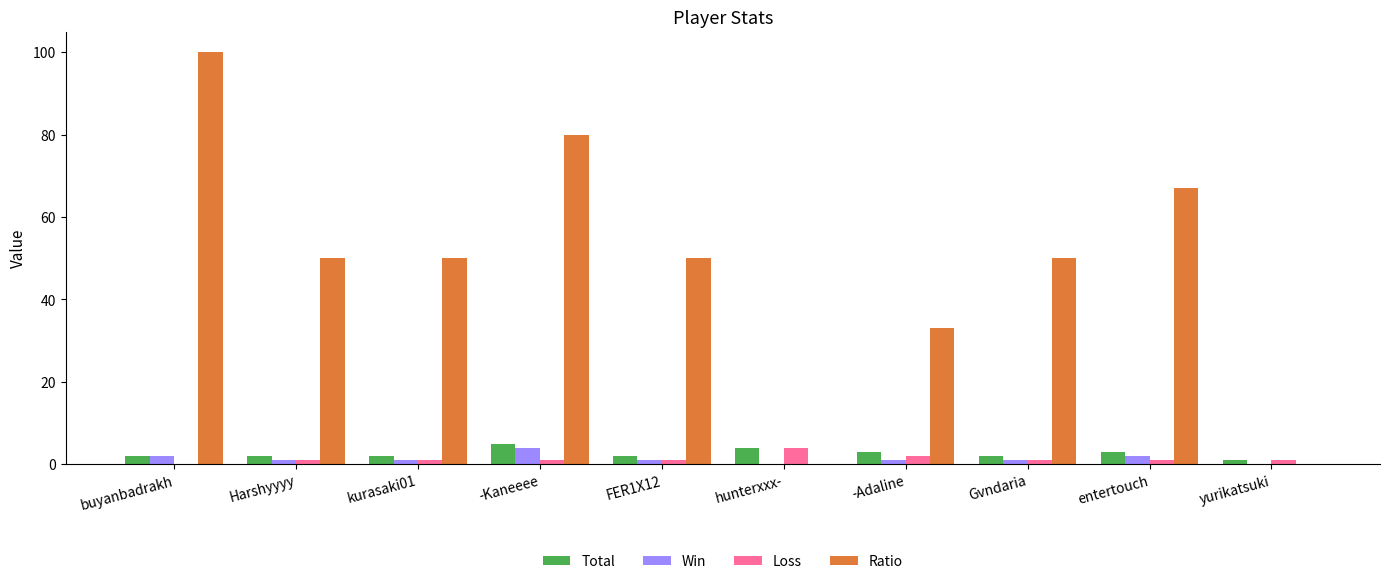

What is the spread (max minus min) of values at yurikatsuki?

1